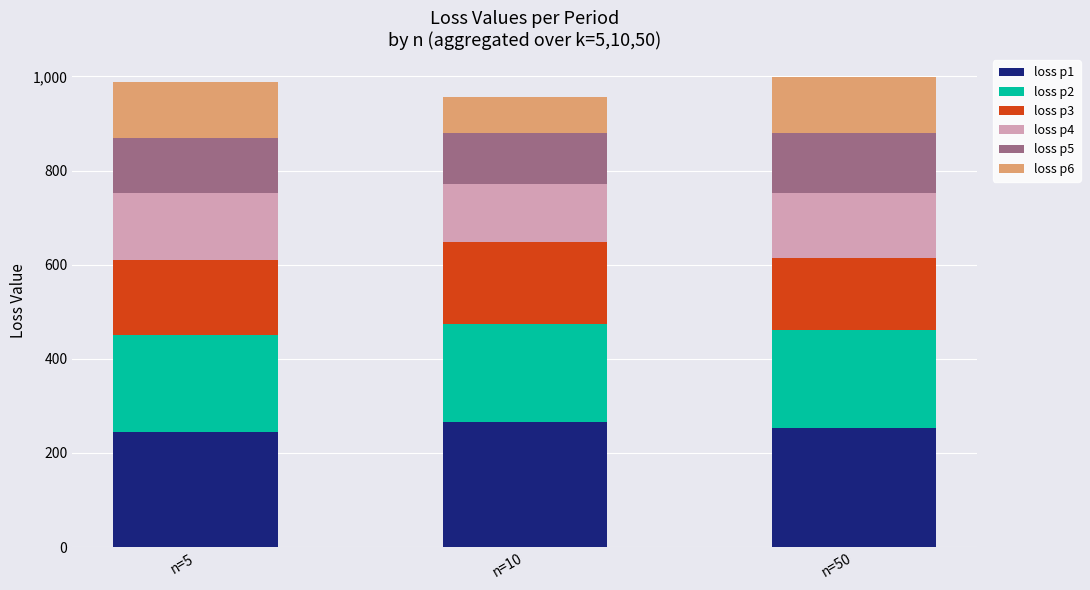

What is the highest value of the loss p1 series?

266.1